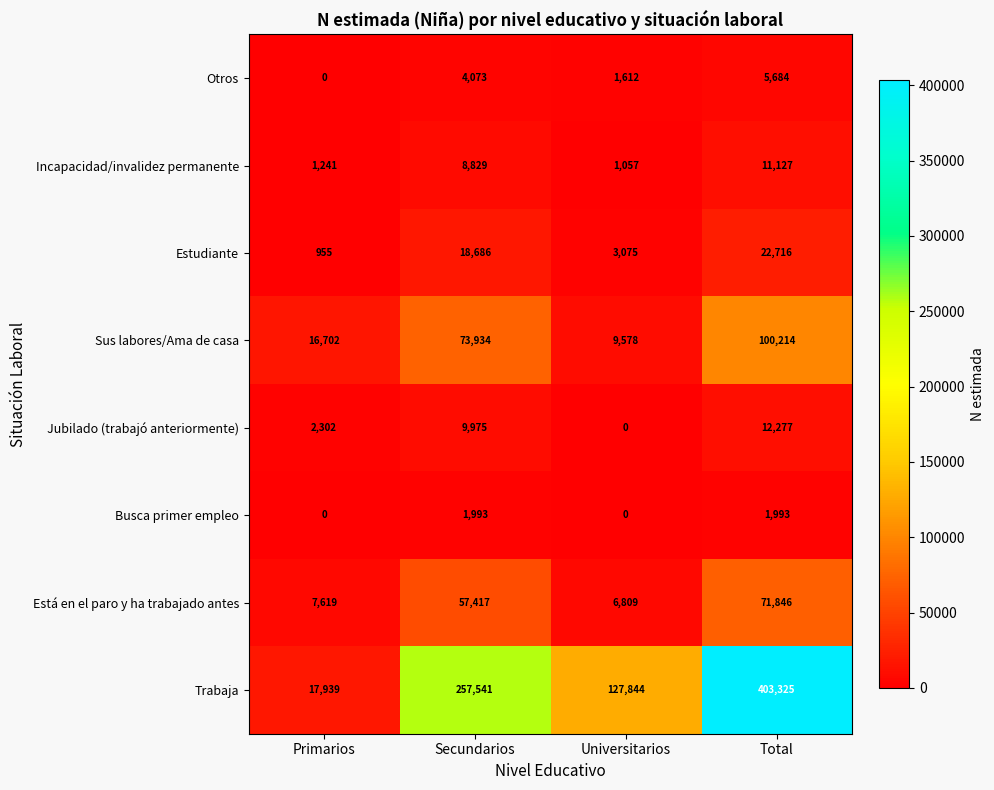

Count the Jubilado (trabajó anteriormente) values in the range 2302 to 12277.

3